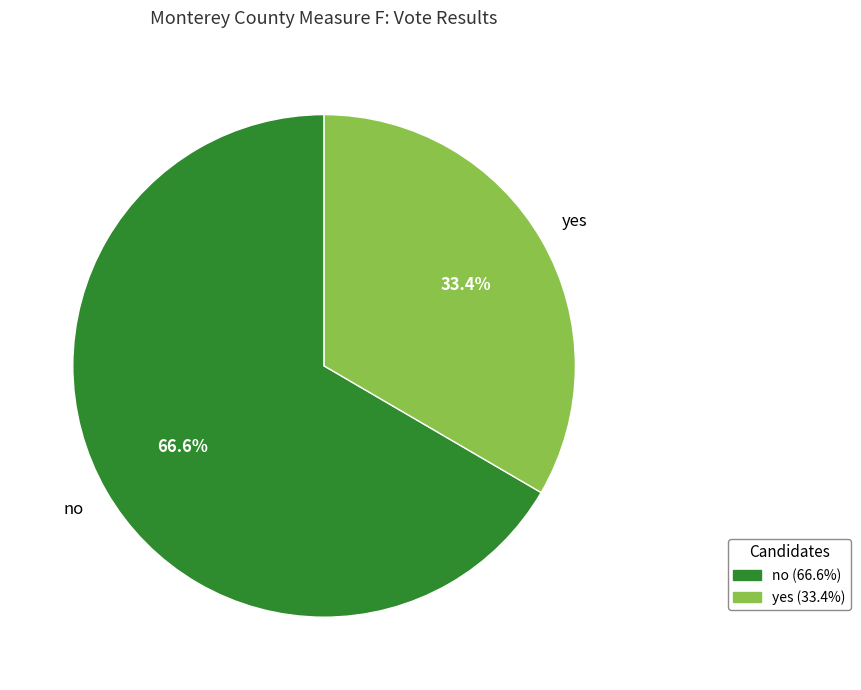

To the nearest percent, what percentage of the pie is yes?

33%